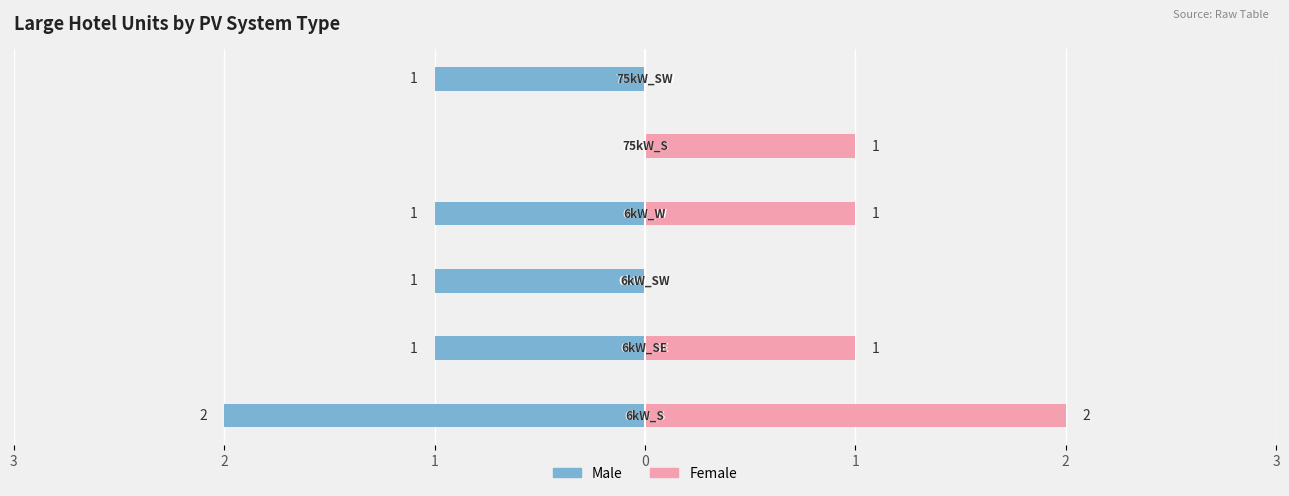

How many bars are there in each group?

2